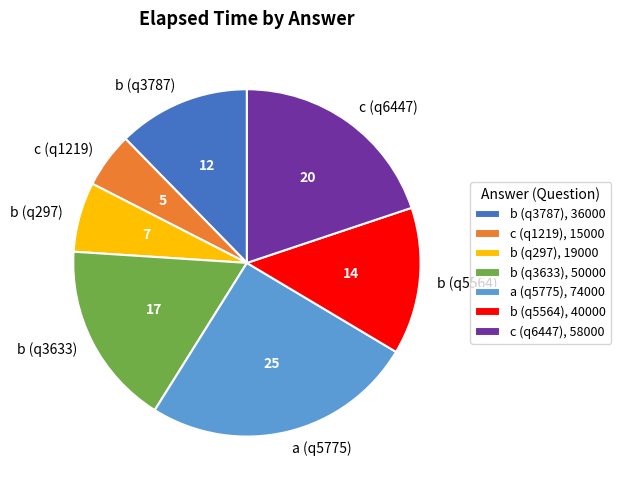

Count the number of slices in the pie.

7